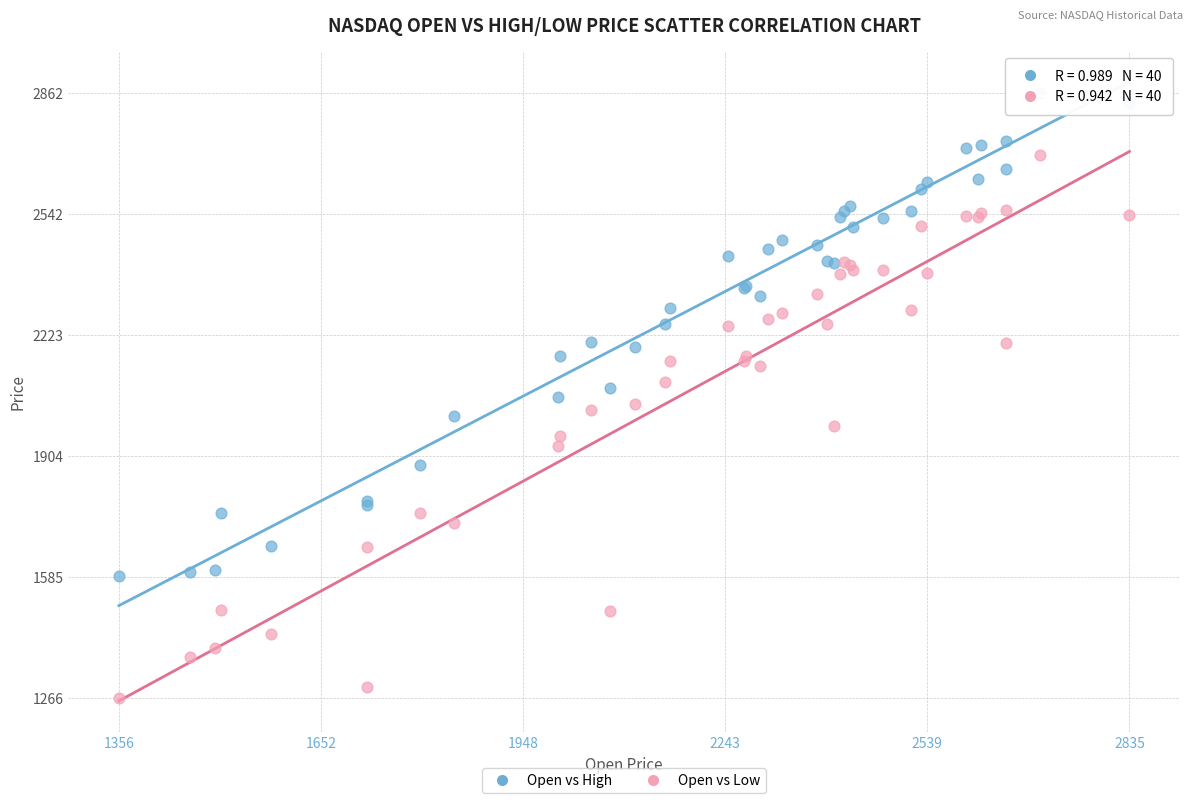

Which series reaches the minimum Y coordinate?

Open vs Low